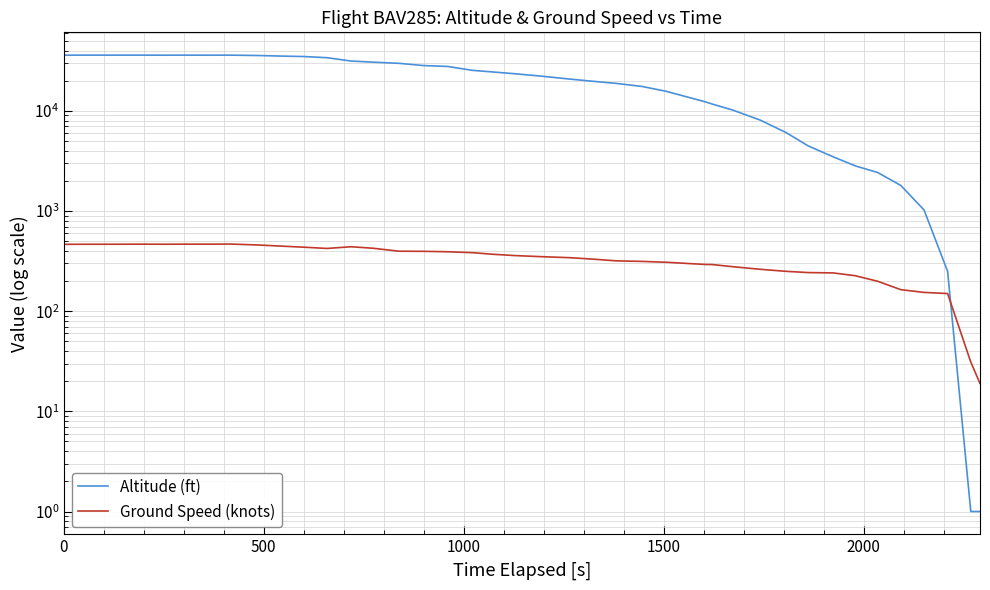

At how many categories does at least one series exceed 9711?

29